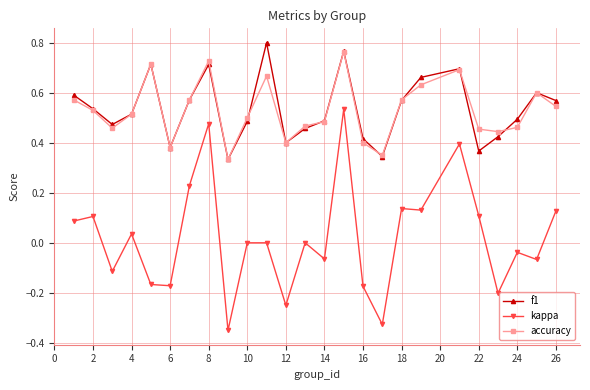

True or false: kappa and accuracy cross at least once.

False